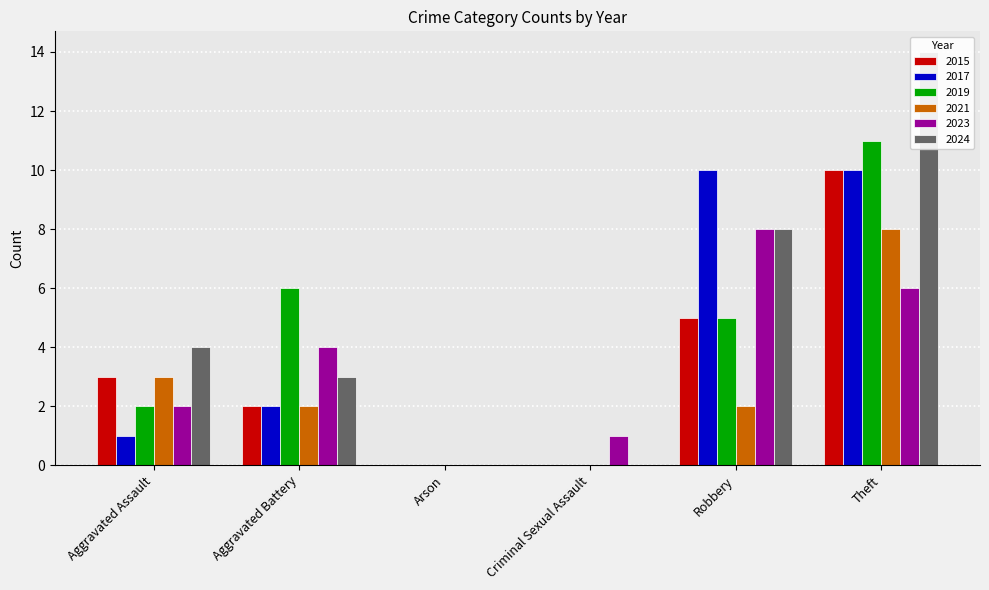

How many distinct data groups are displayed?

6